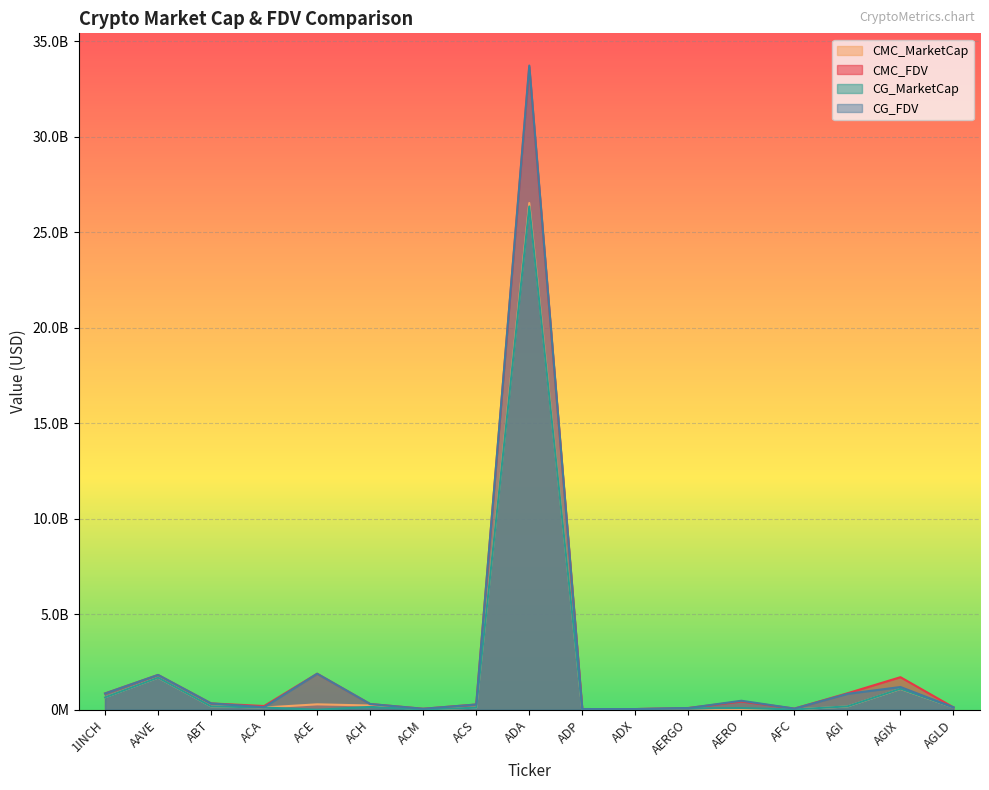

Reading right to left, extract all data points from this chart.

CMC_MarketCap: AGLD=122809487.9	AGIX=1087228363.0	AGI=170654910.4	AFC=14330519.5	AERO=0.0	AERGO=79893063.3	ADX=32282517.0	ADP=10598689.9	ADA=26537394434.8	ACS=105983220.7	ACM=15188143.7	ACH=220001593.4	ACE=281702358.0	ACA=116305640.0	ABT=175057812.1	AAVE=1678600312.4	1INCH=649776913.7
CMC_FDV: AGLD=122809487.9	AGIX=1703336899.0	AGI=861051668.5	AFC=58874710.1	AERO=430810983.7	AERGO=89767486.9	ADX=33967882.4	ADP=35510430.1	ADA=33658117211.6	ACS=273620530.8	ACM=50298595.2	ACH=298145714.3	ACE=1884895374.2	ACA=193339246.3	ABT=330383872.1	AAVE=1820655156.3	1INCH=852170158.0
CG_MarketCap: AGLD=122980177.0	AGIX=1096695823.0	AGI=175103695.0	AFC=14356557.0	AERO=86049226.0	AERGO=76746731.0	ADX=32715219.0	ADP=10610682.0	ADA=26357596874.0	ACS=105675096.0	ACM=15175373.0	ACH=147401598.0	ACE=0.0	ACA=116554938.0	ABT=175358365.0	AAVE=1680350372.0	1INCH=647456017.0
CG_FDV: AGLD=122980177.0	AGIX=1188482565.0	AGI=831165378.0	AFC=58916115.0	AERO=469980960.0	AERGO=86232282.0	ADX=34067465.0	ADP=35550610.0	ADA=33737436920.0	ACS=272825001.0	ACM=50155790.0	ACH=298161022.0	ACE=1884551435.0	ACA=130178243.0	ABT=330864840.0	AAVE=1822529148.0	1INCH=849126346.0